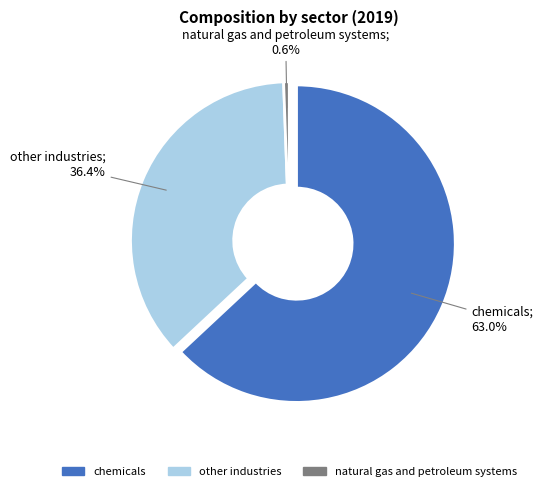

What percentage is the other industries slice, to the nearest percent?

36%